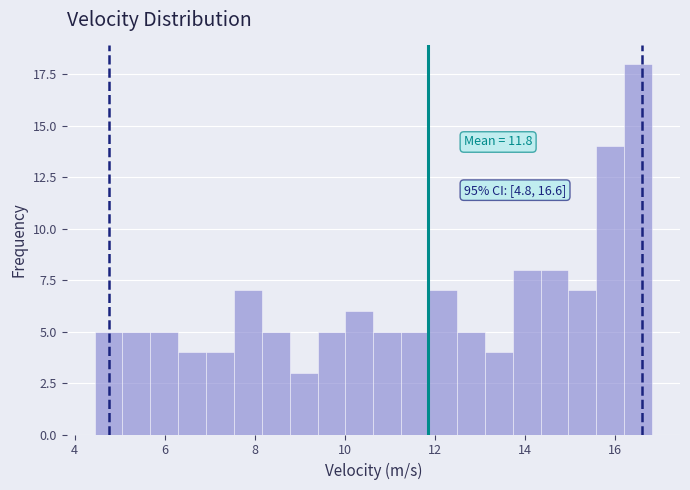

Around what value on the x-axis is the tallest bar? Give the approximate position of its centre, as read against the axis.

16.6